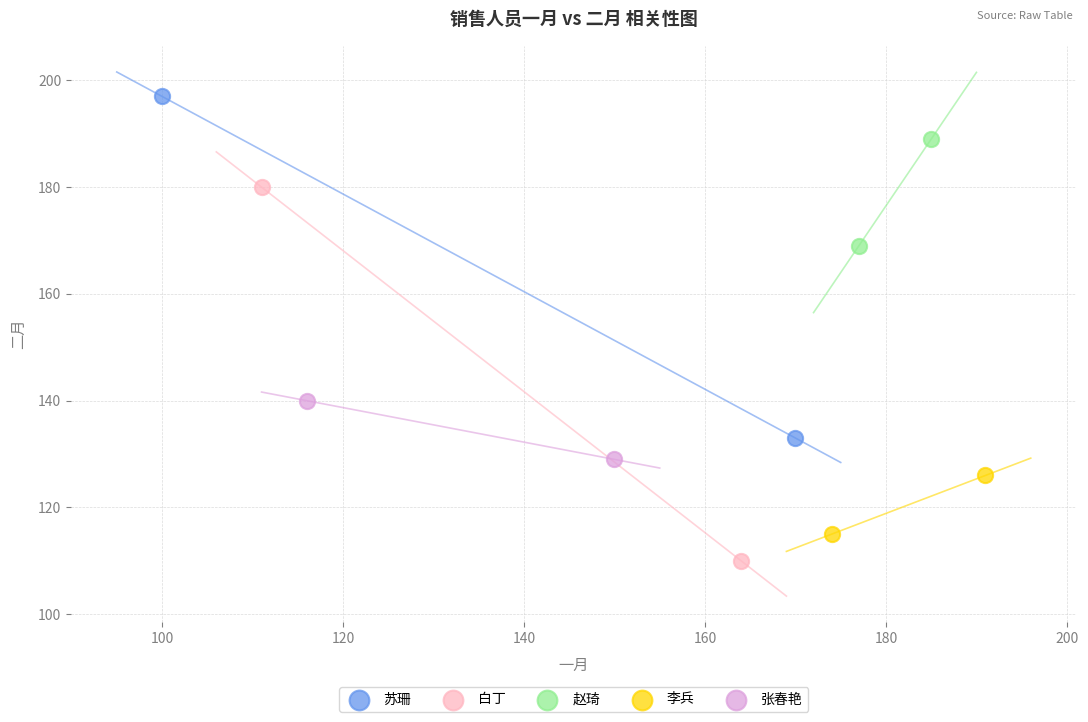

What are all the series names shown in the legend?

苏珊, 白丁, 赵琦, 李兵, 张春艳